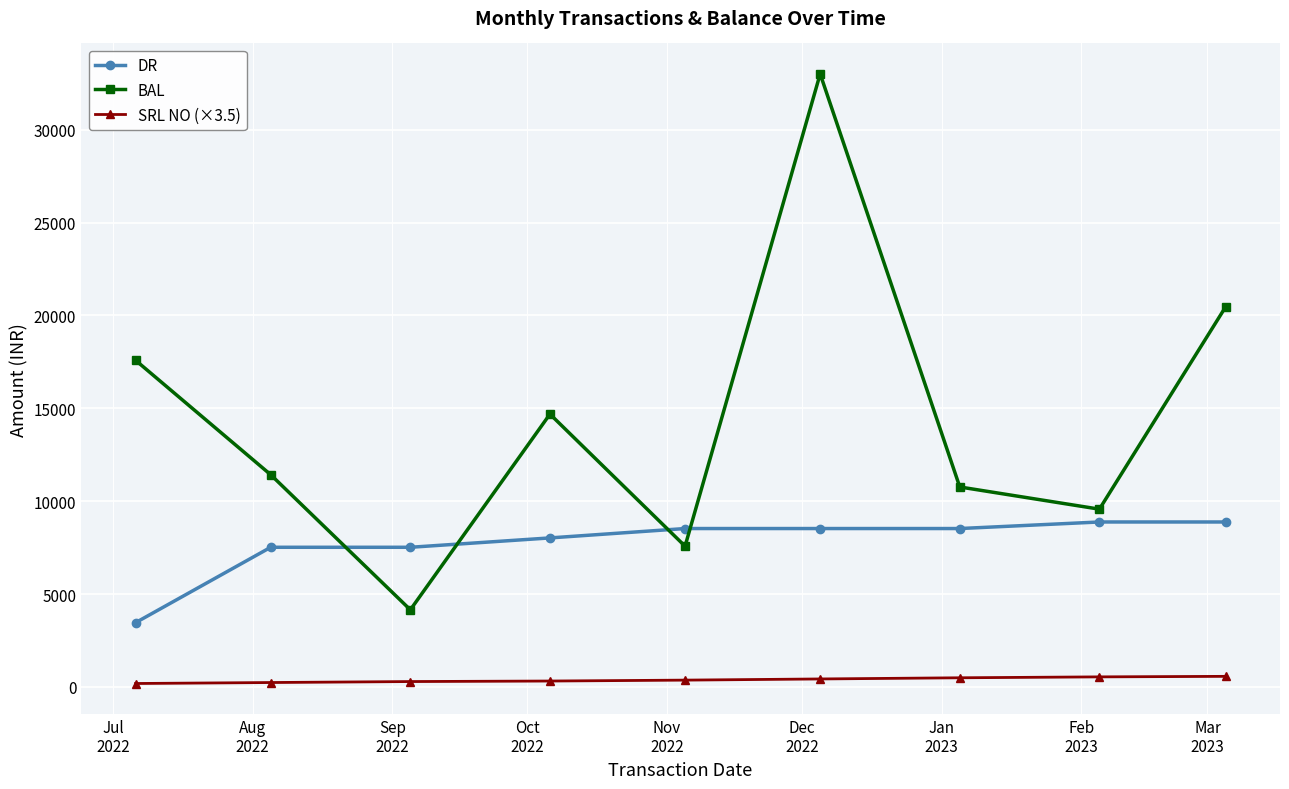

What is the greatest value displayed?

33000.2